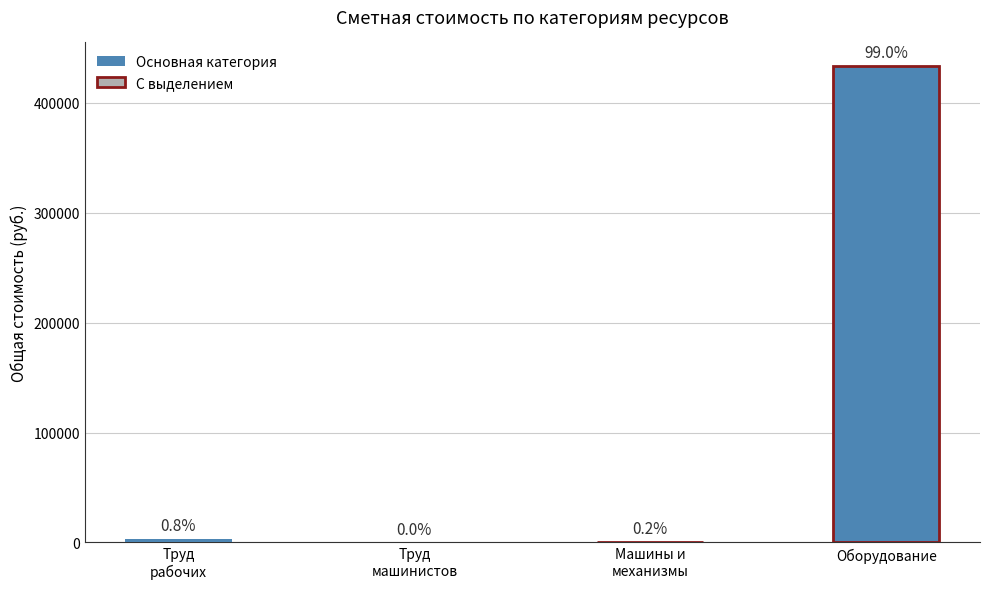

Reading left to right, extract all data points from this chart.

3413.3	77.0	897.9	433431.8